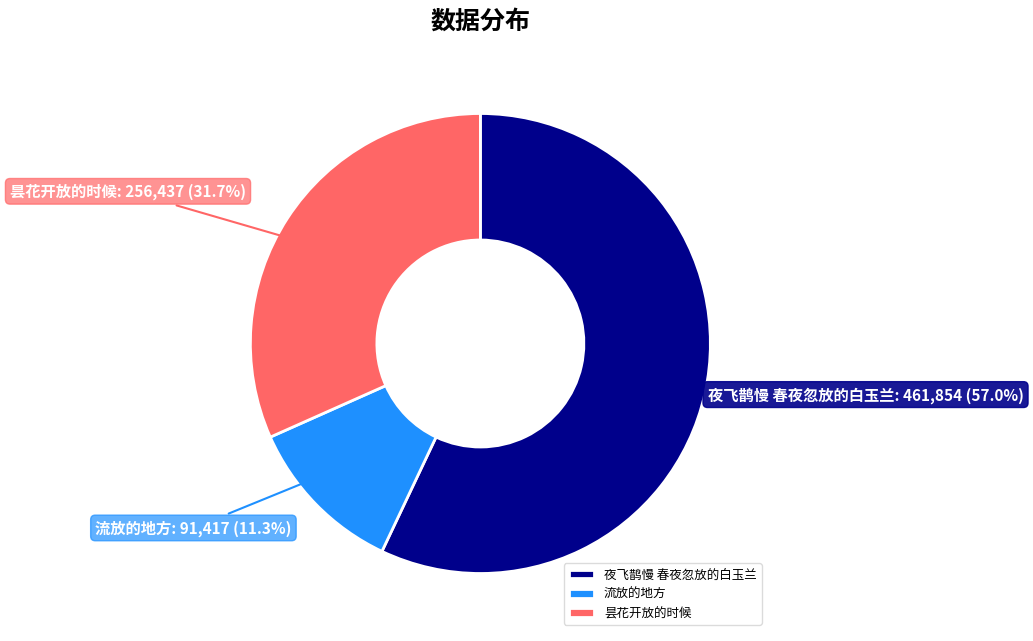

Is there a majority slice in this chart?

Yes